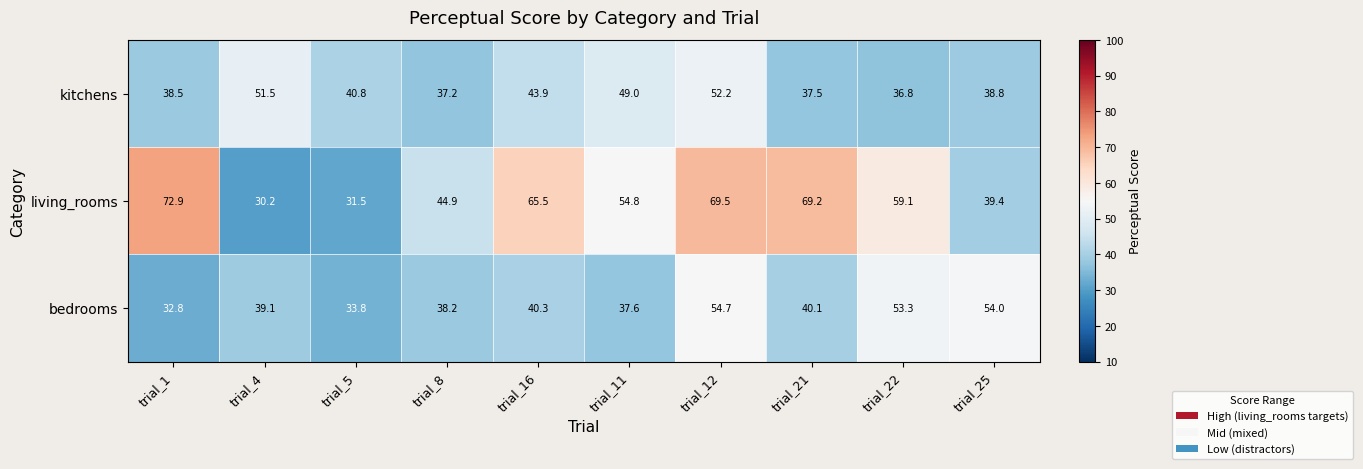

Count the number of categories in the chart.

10